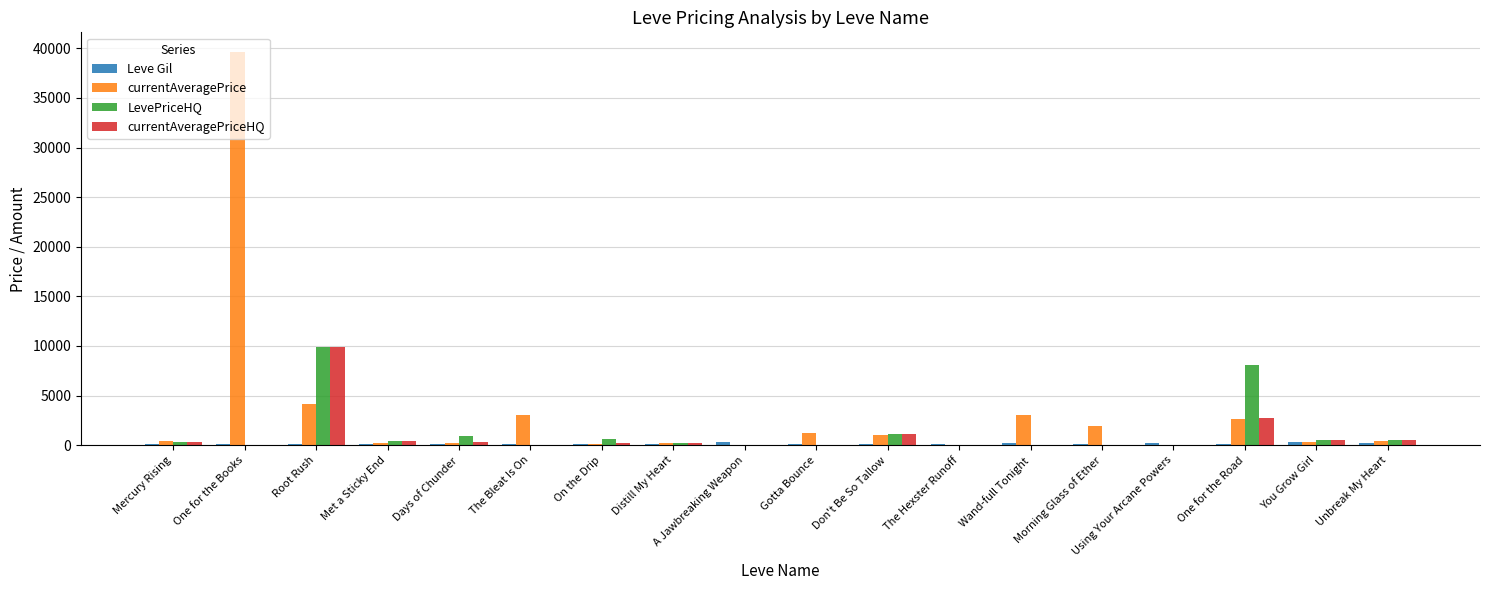

At which category does the chart reach its peak across all series?

One for the Books